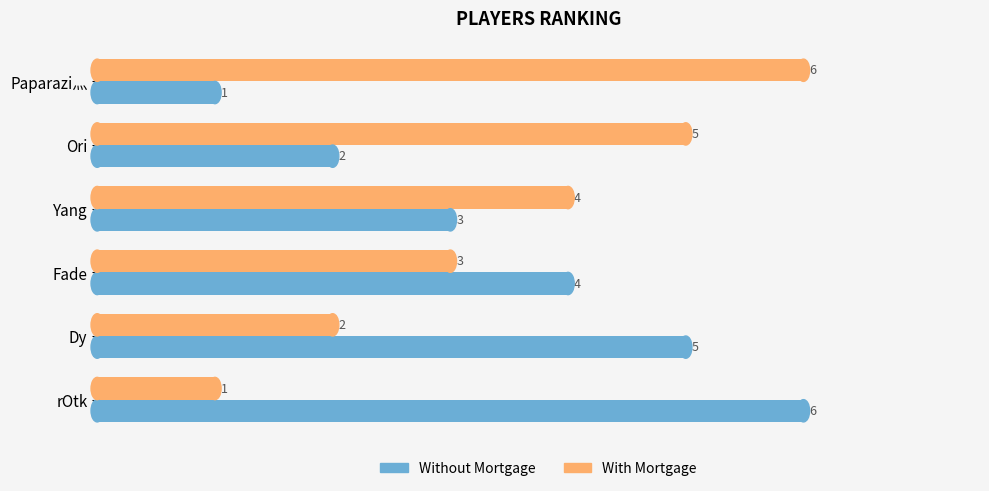

What are all the series names shown in the legend?

Without Mortgage, With Mortgage